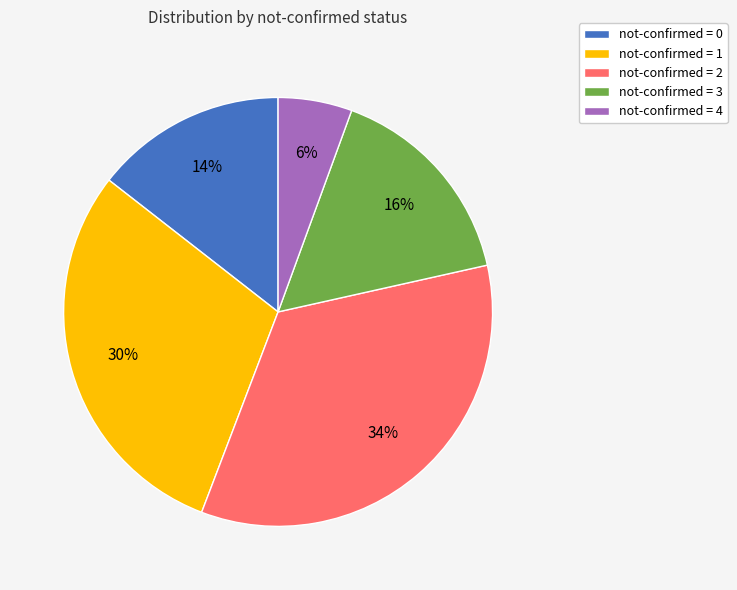

Is it true that not-confirmed = 2 is 34% of the pie?

True